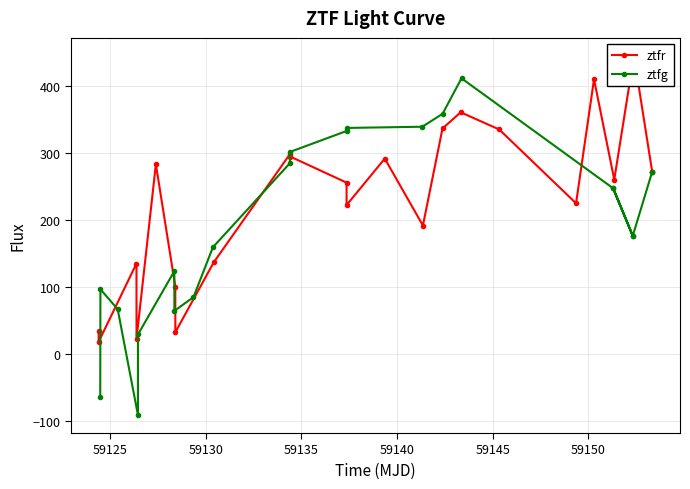

What is the lowest value of the ztfg series?

-90.9